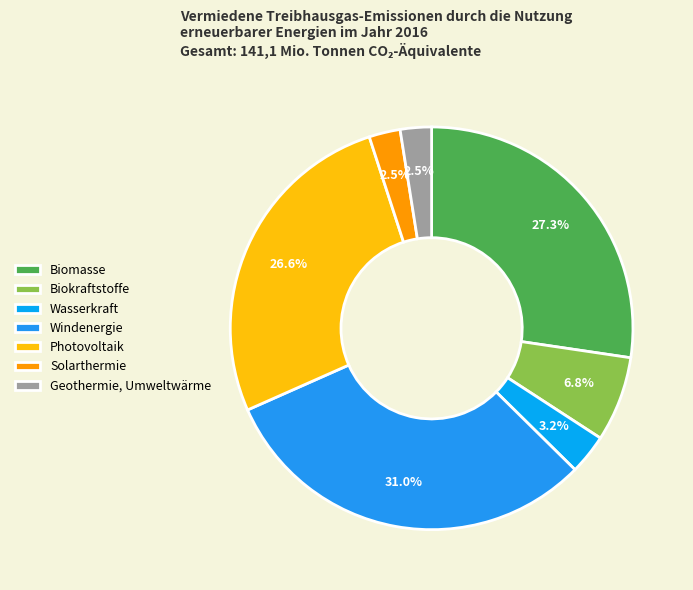

How many slices are in this pie chart?

7